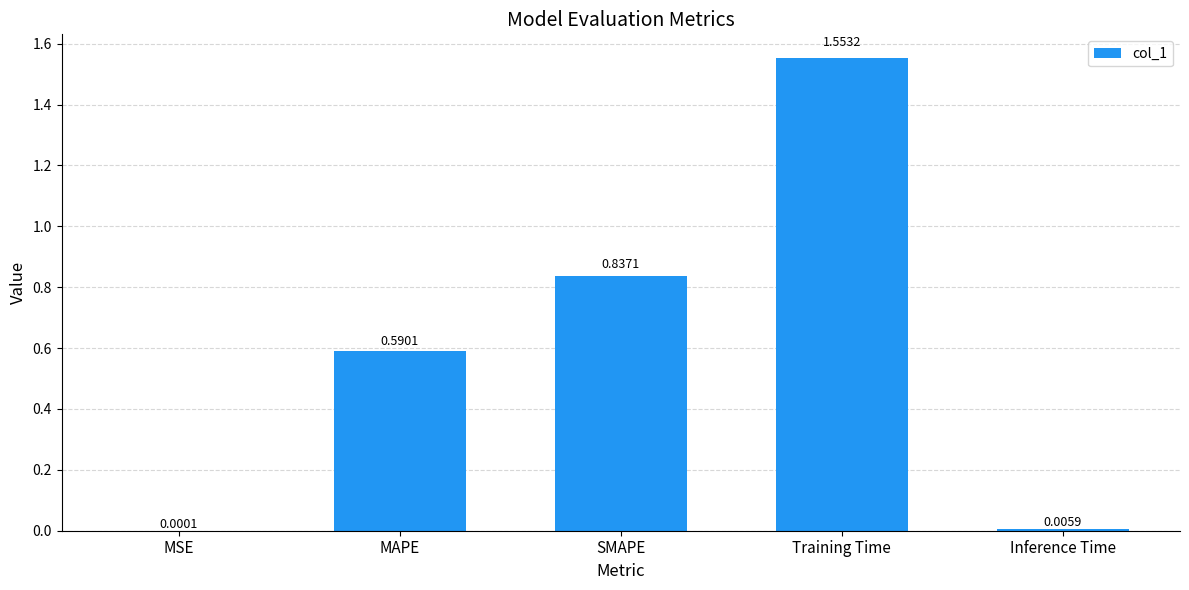

Which category has the highest value across all series?

Training Time